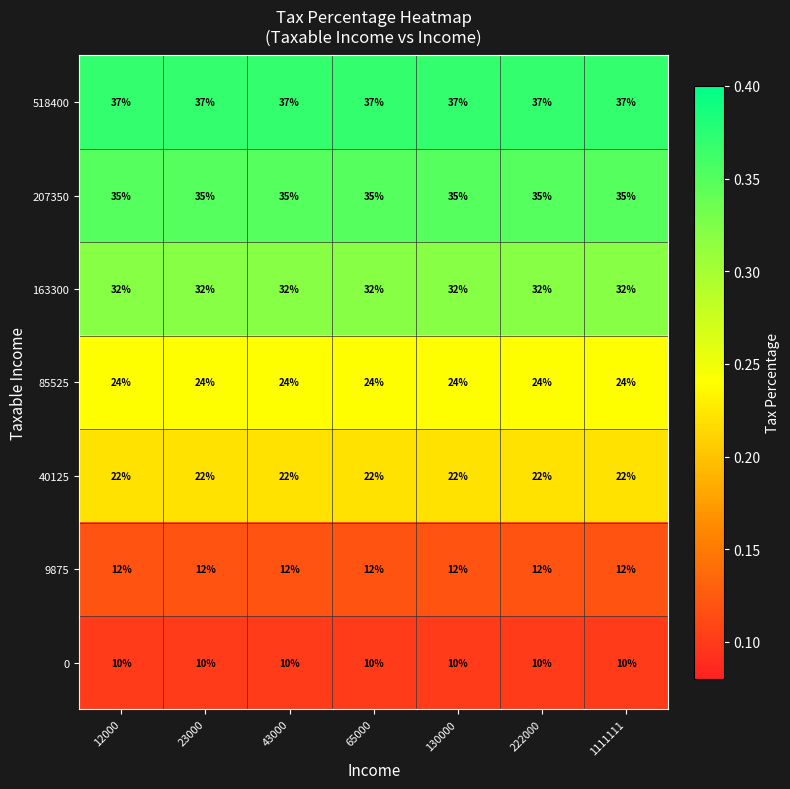

What is the spread (max minus min) of values at 1111111?

27